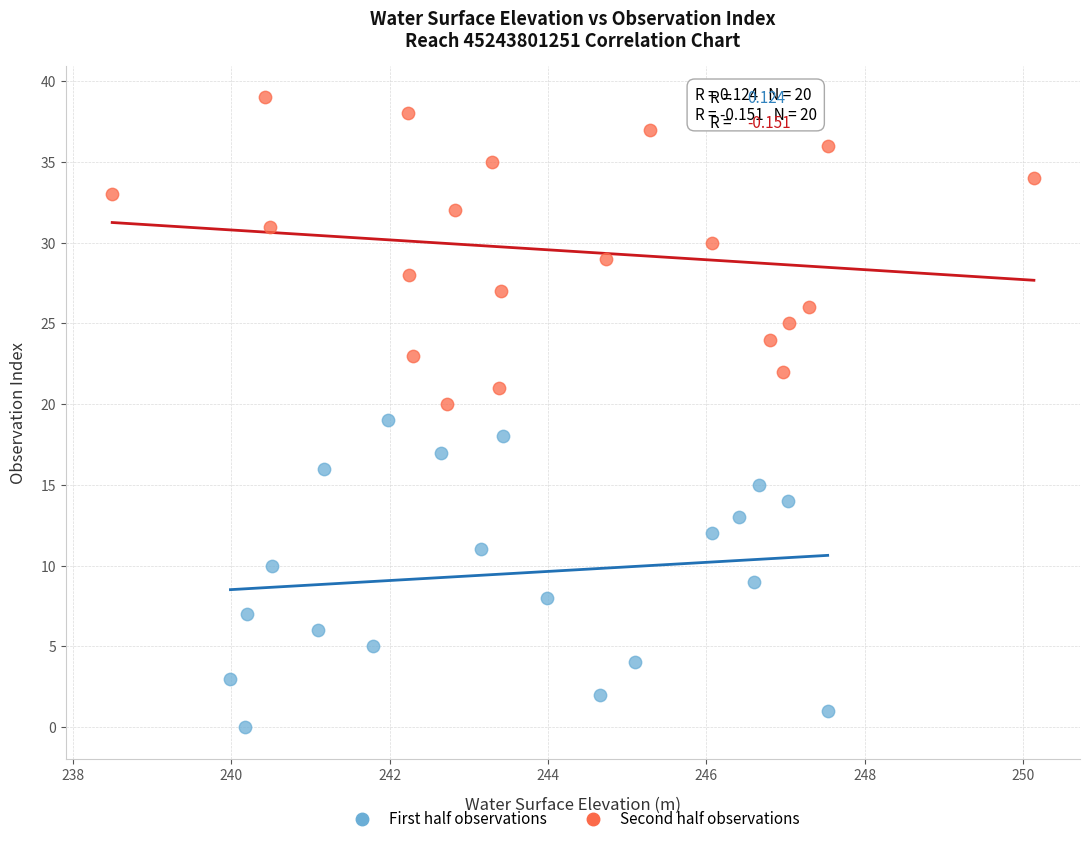

Which series reaches the minimum Y coordinate?

First half observations